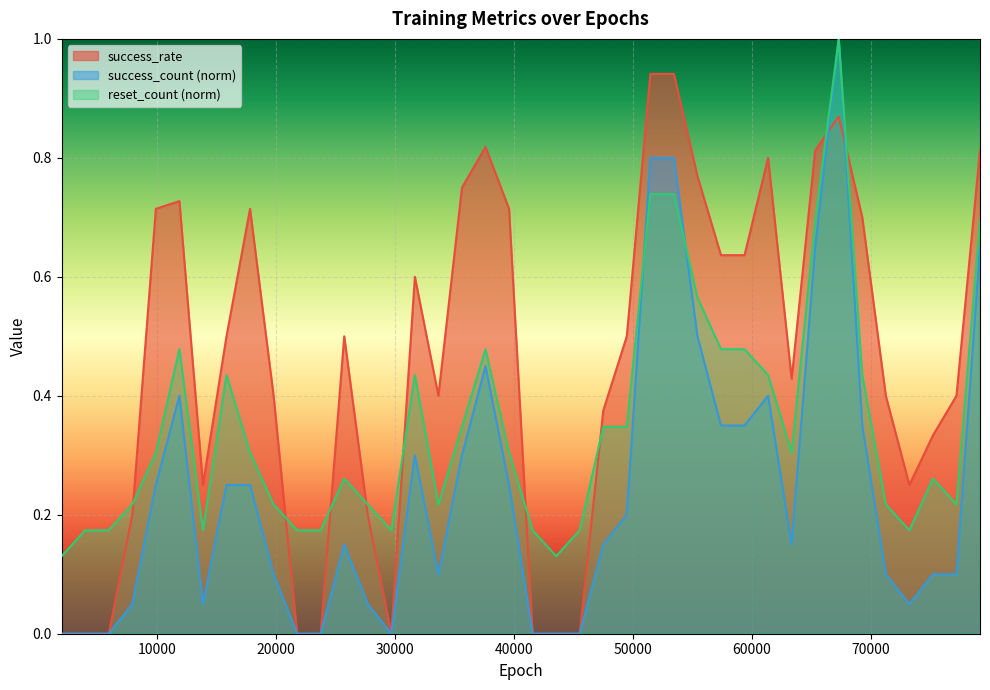

How many interior local peaks does the success_count series have?

6